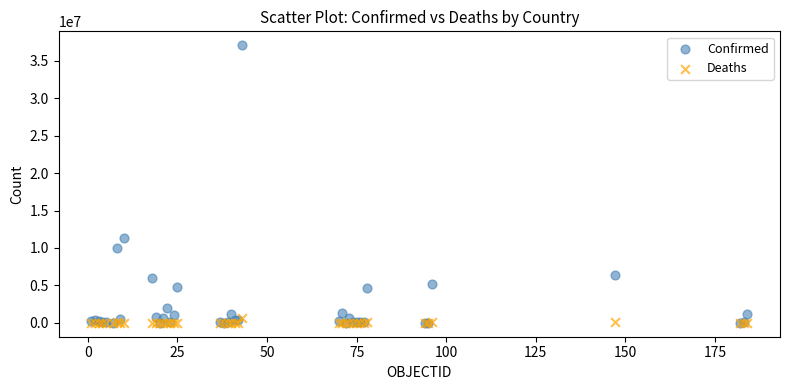

In the Confirmed series, what Y value is closest to 18541866?

11385534